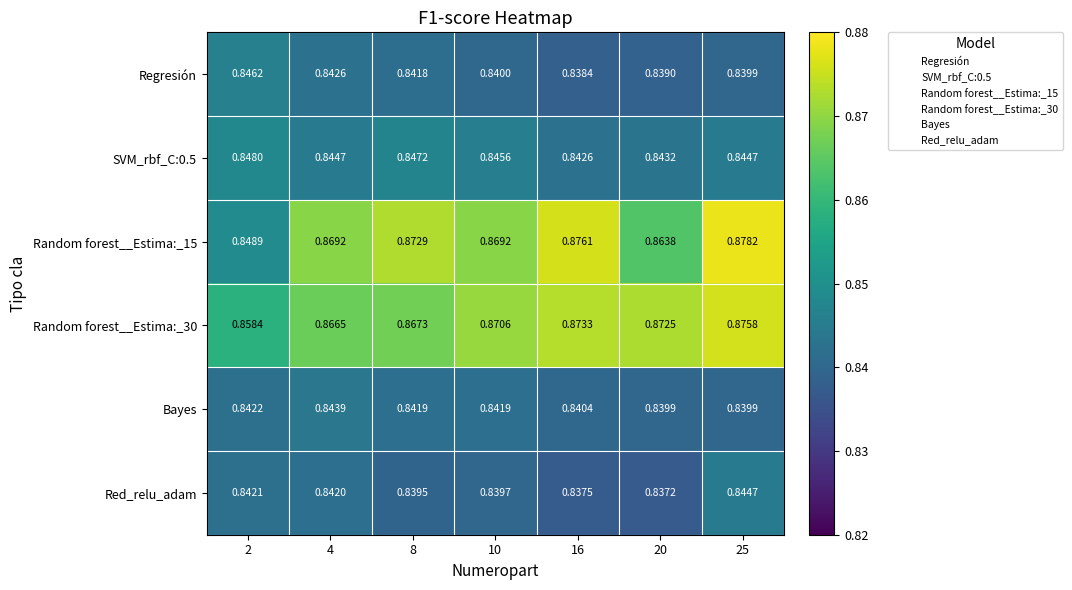

List the series in order of their peak value, highest first.

Random forest__Estima:_15, Random forest__Estima:_30, SVM_rbf_C:0.5, Regresión, Red_relu_adam, Bayes